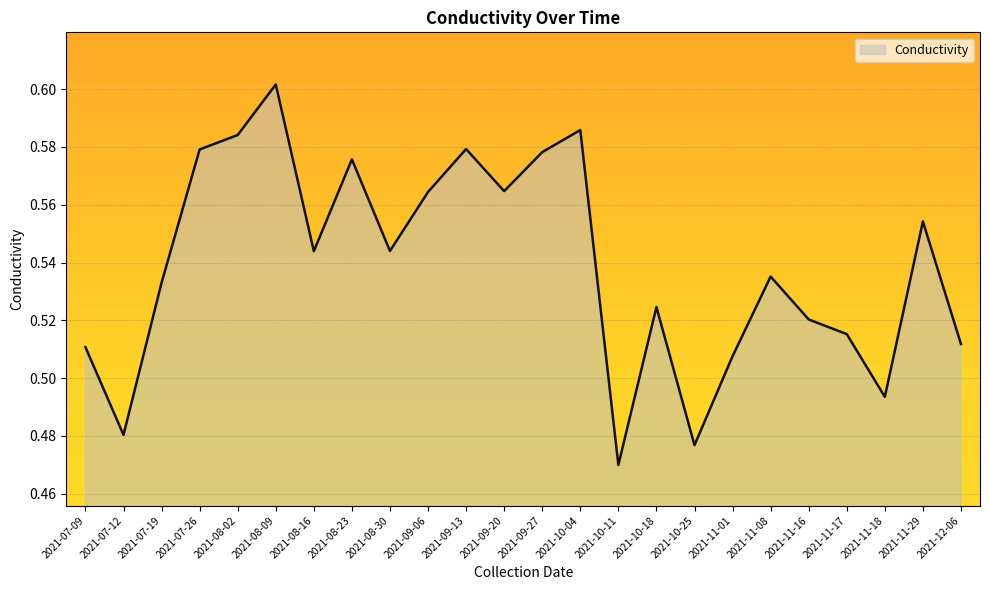

At which label is the value closest to 0?

2021-10-11